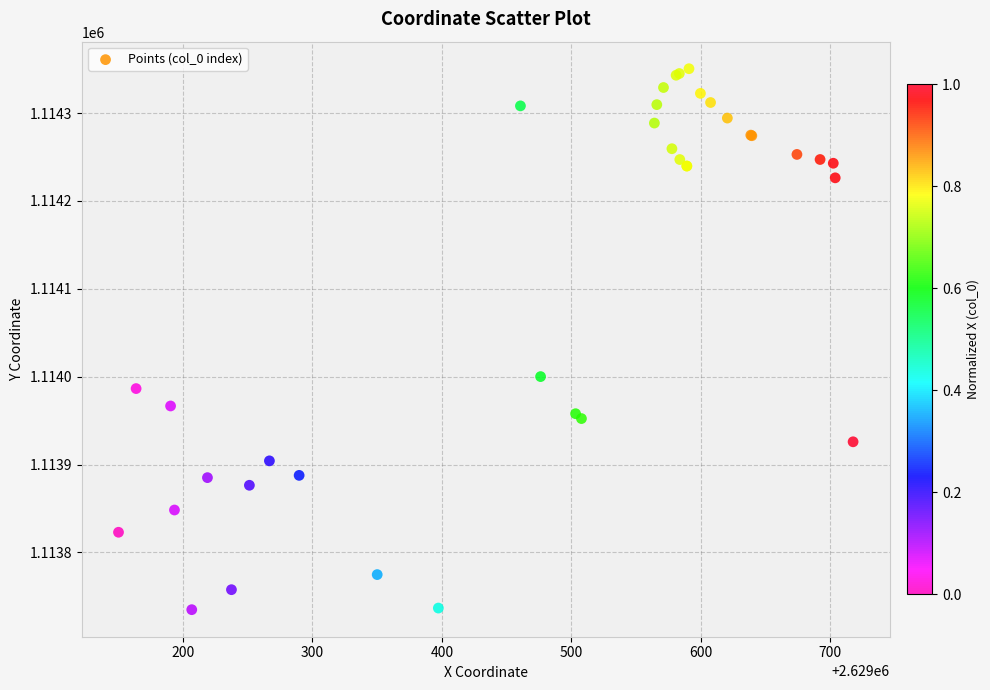

What Y value in the scatter plot is closest to 1114042?

1114000.1